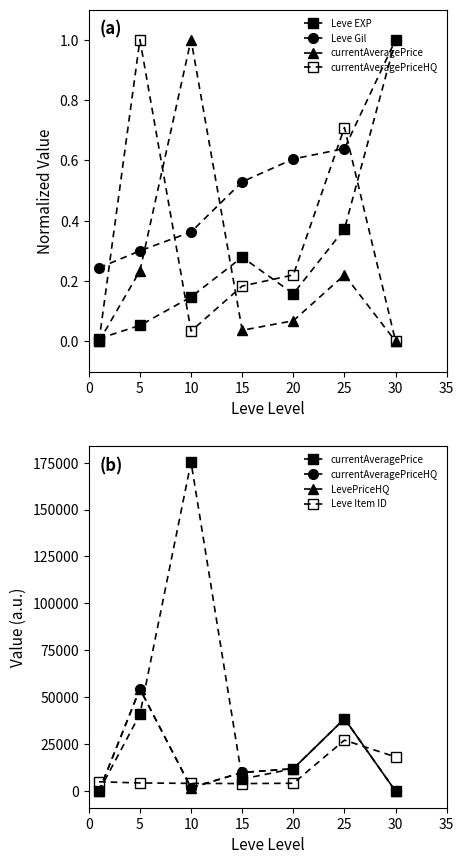

The Leve Item ID series shows 25804.3 at 30. True or false?

False